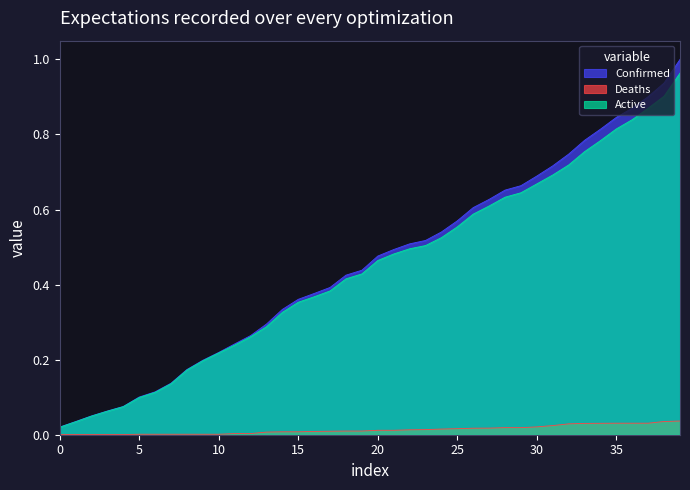

Reading left to right, list all the values displayed in this chart.

Confirmed: 0.0	0.0	0.1	0.1	0.1	0.1	0.1	0.1	0.2	0.2	0.2	0.2	0.3	0.3	0.3	0.4	0.4	0.4	0.4	0.4	0.5	0.5	0.5	0.5	0.5	0.6	0.6	0.6	0.7	0.7	0.7	0.7	0.7	0.8	0.8	0.8	0.9	0.9	0.9	1.0
Deaths: 0.0	0.0	0.0	0.0	0.0	0.0	0.0	0.0	0.0	0.0	0.0	0.0	0.0	0.0	0.0	0.0	0.0	0.0	0.0	0.0	0.0	0.0	0.0	0.0	0.0	0.0	0.0	0.0	0.0	0.0	0.0	0.0	0.0	0.0	0.0	0.0	0.0	0.0	0.0	0.0
Active: 0.0	0.0	0.0	0.1	0.1	0.1	0.1	0.1	0.2	0.2	0.2	0.2	0.3	0.3	0.3	0.4	0.4	0.4	0.4	0.4	0.5	0.5	0.5	0.5	0.5	0.6	0.6	0.6	0.6	0.6	0.7	0.7	0.7	0.8	0.8	0.8	0.8	0.9	0.9	1.0